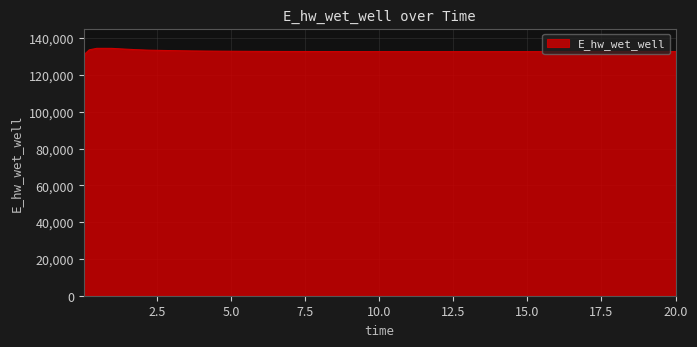

What is the difference between the maximum and minimum values?

5501.2